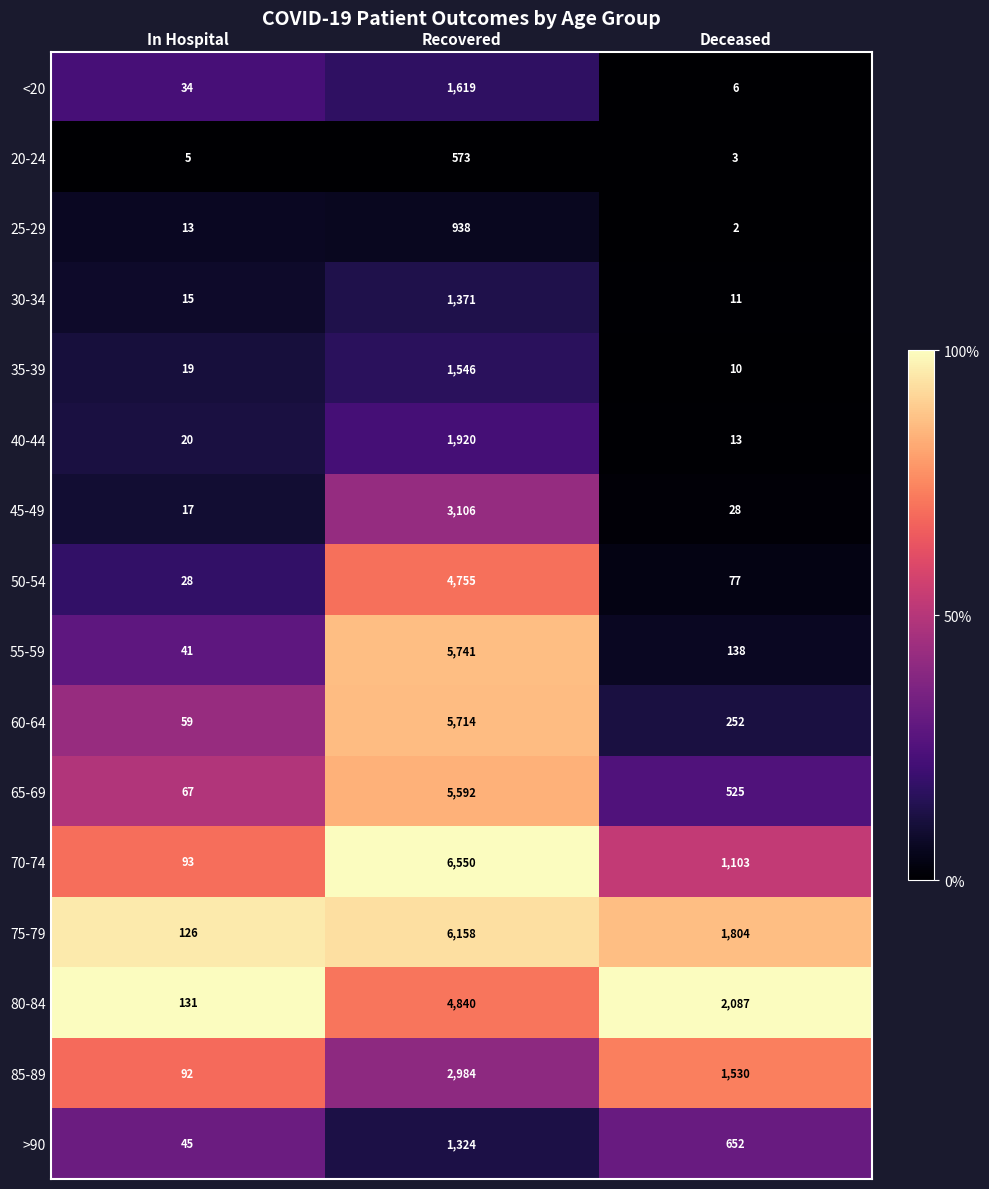

Rank the series at Deceased from lowest to highest value.

25-29, 20-24, <20, 35-39, 30-34, 40-44, 45-49, 50-54, 55-59, 60-64, 65-69, >90, 70-74, 85-89, 75-79, 80-84